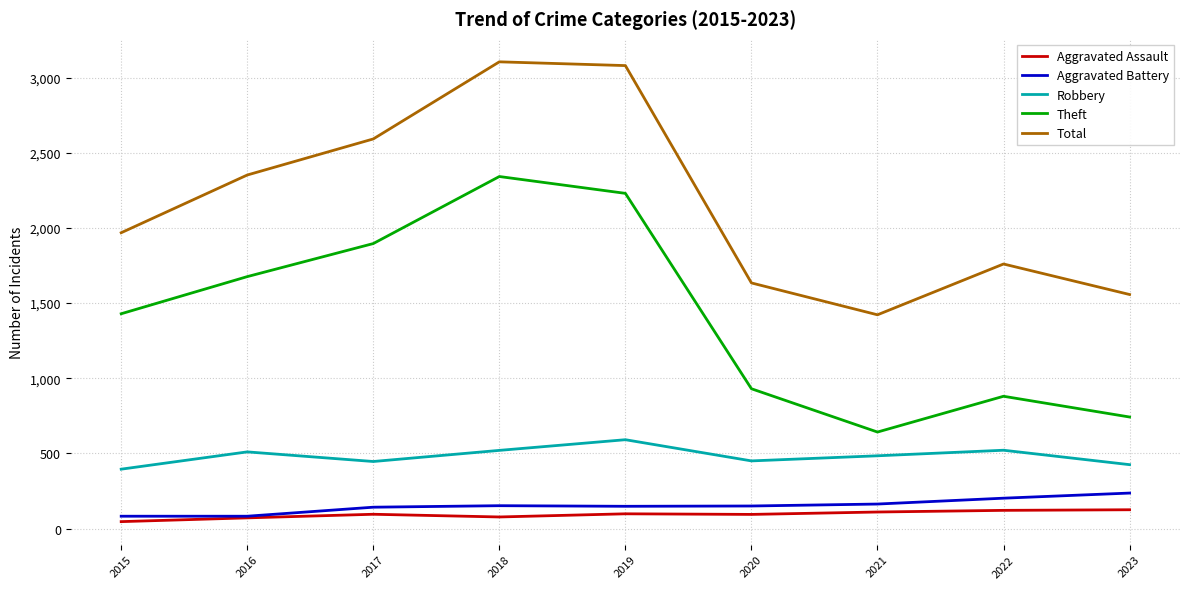

Where is the first local minimum for Theft?

2021